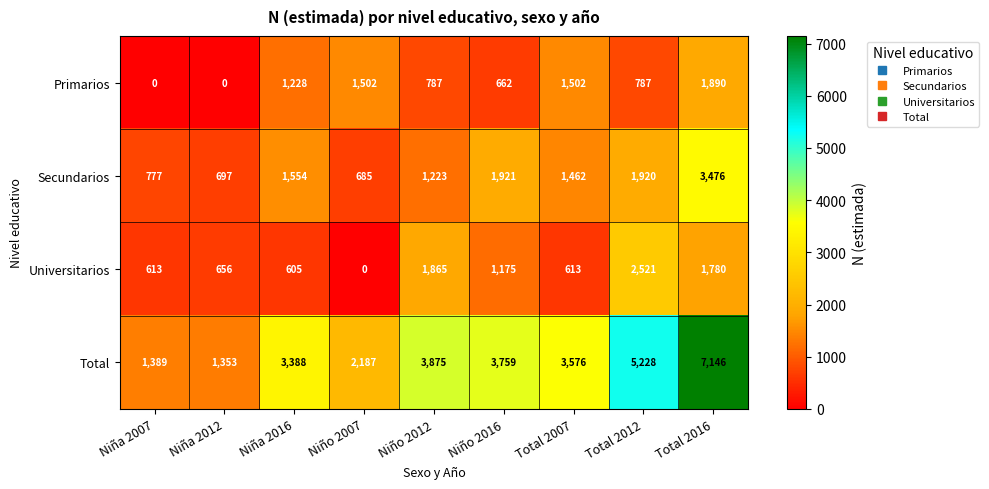

How many positive values does the Primarios series have?

7